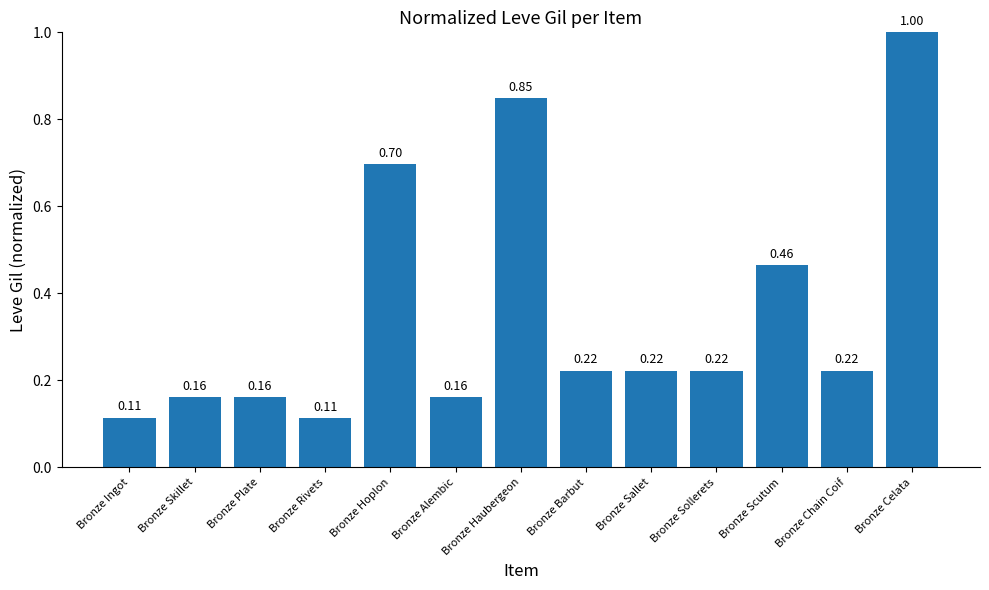

What is the difference between the maximum and minimum values?

0.9